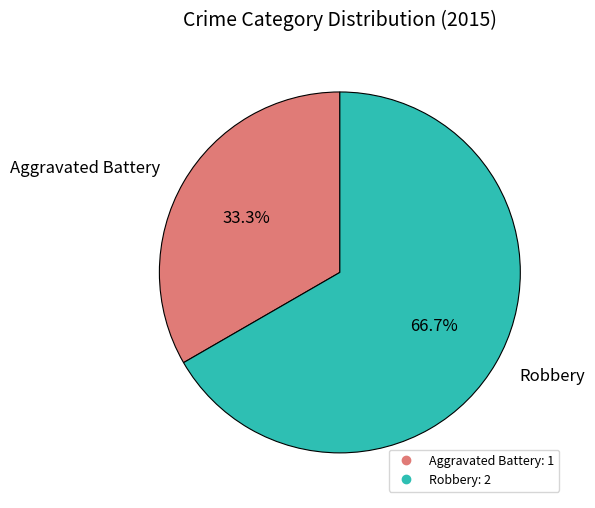

Rank the categories by value from lowest to highest.

Aggravated Battery, Robbery